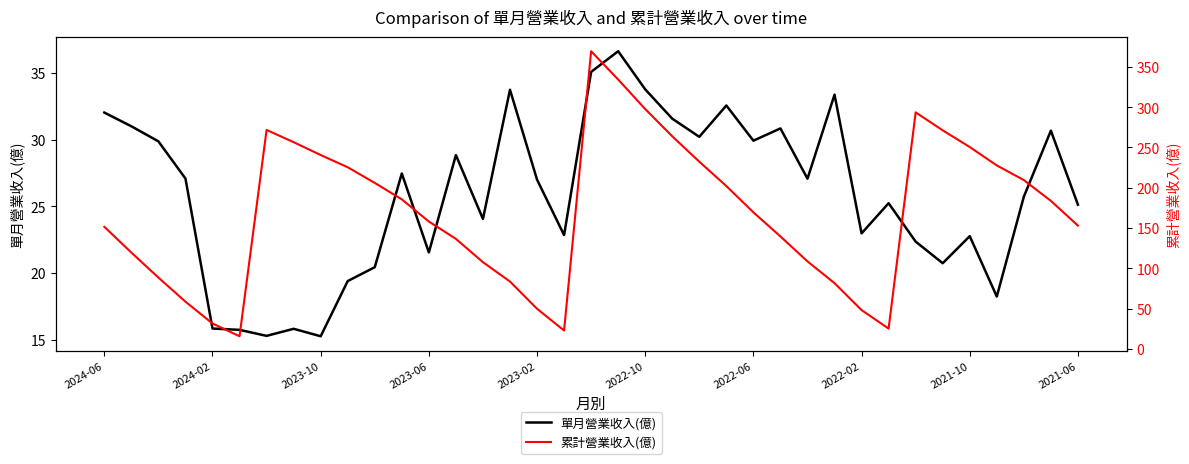

What is the difference between the second highest and minimum values in the 單月營業收入(億) series?

19.8